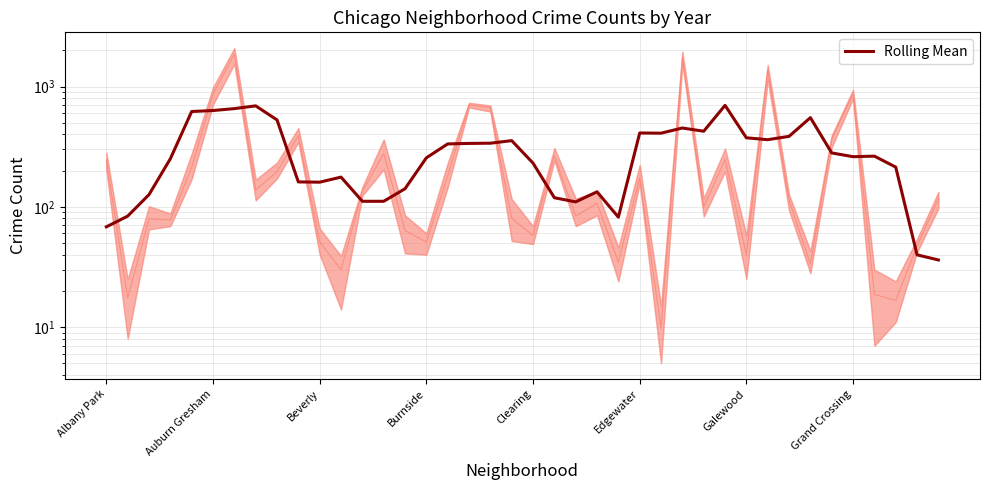

What is the minimum value shown in the chart?

36.1